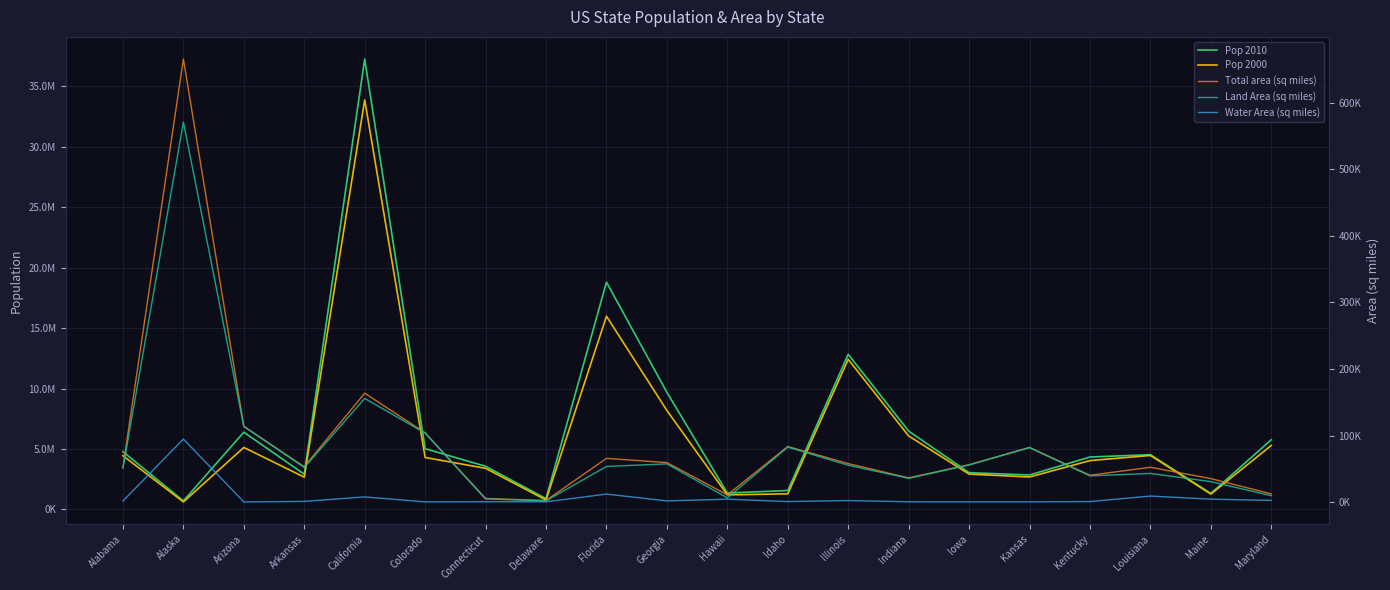

True or false: Land Area (sq miles) and Total area (sq miles) intersect in this chart.

False